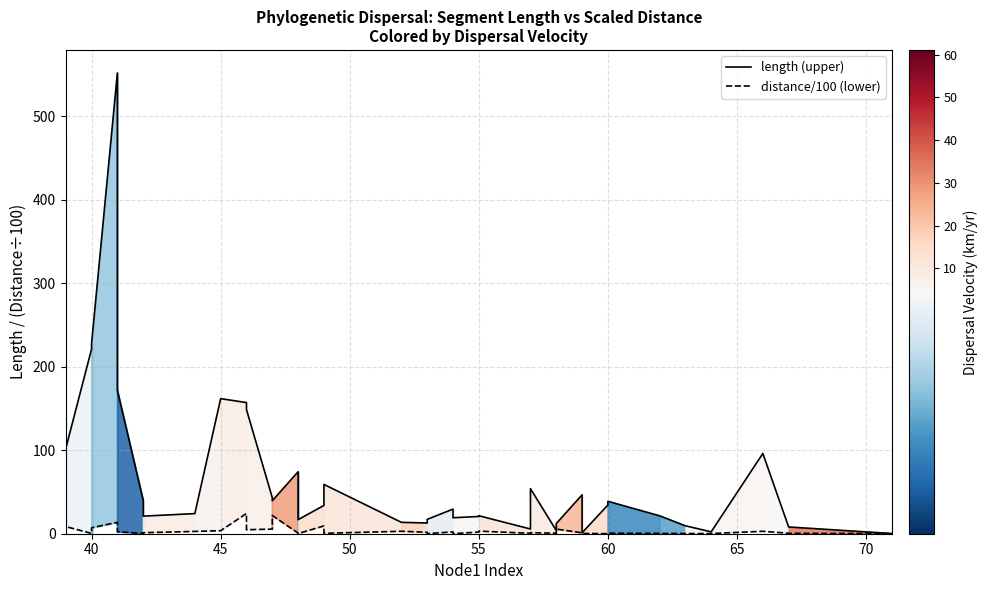

What is the greatest value displayed?

551.8